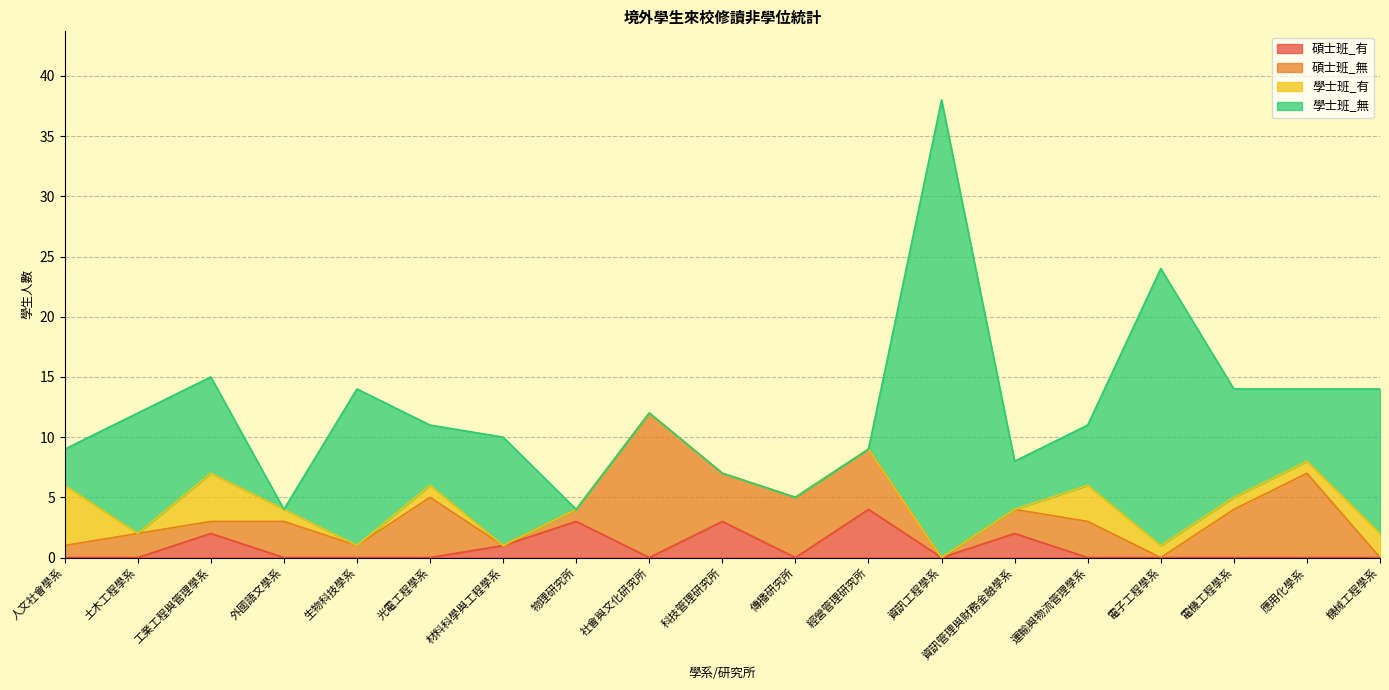

Which series changed the most between 人文社會學系 and 工業工程與管理學系?

學士班_無